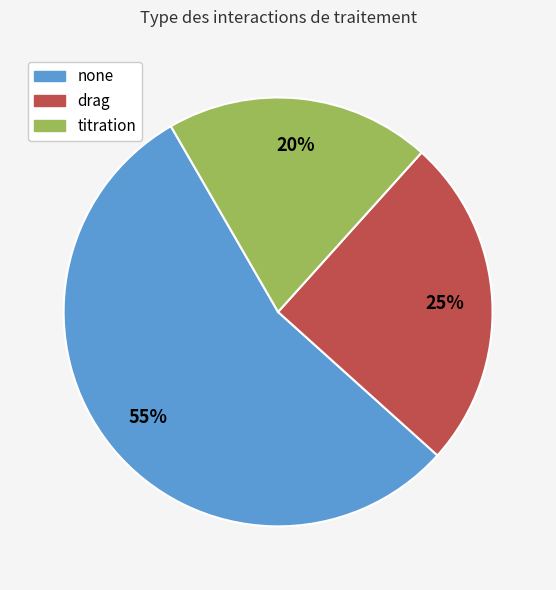

Which has a higher value, drag or titration?

drag